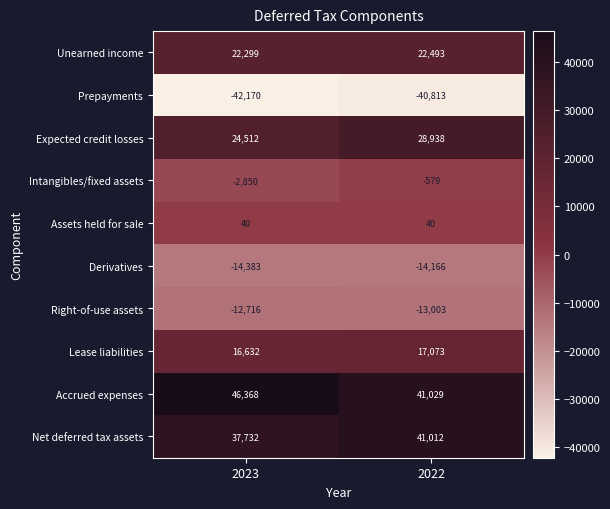

What is the total value across all series at 2023?

75464